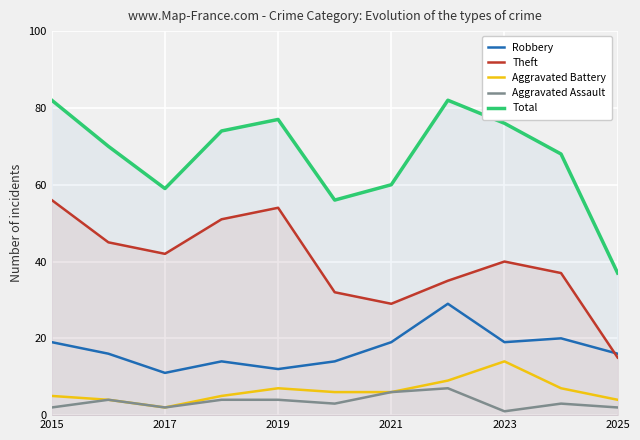

How many interior local valleys does the Aggravated Assault series have?

3